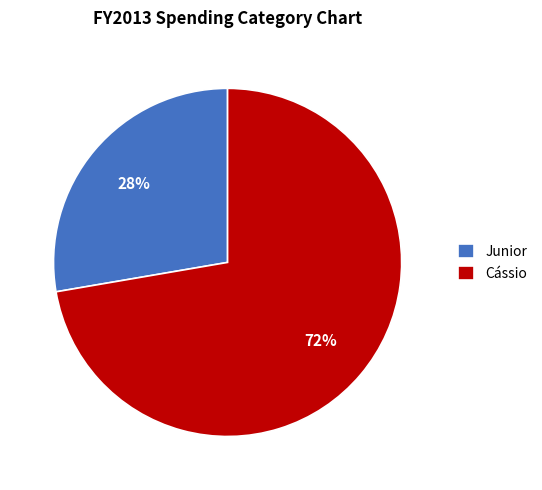

To the nearest percent, what is the average slice percentage?

50%